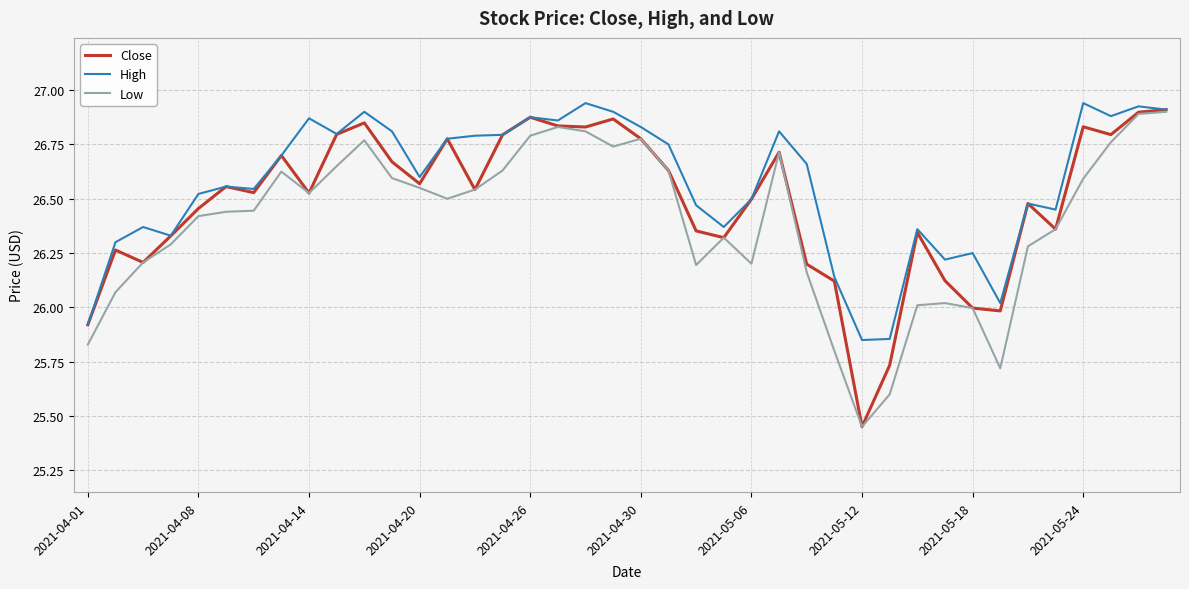

Rank the series by their average value, from lowest to highest.

Low, Close, High